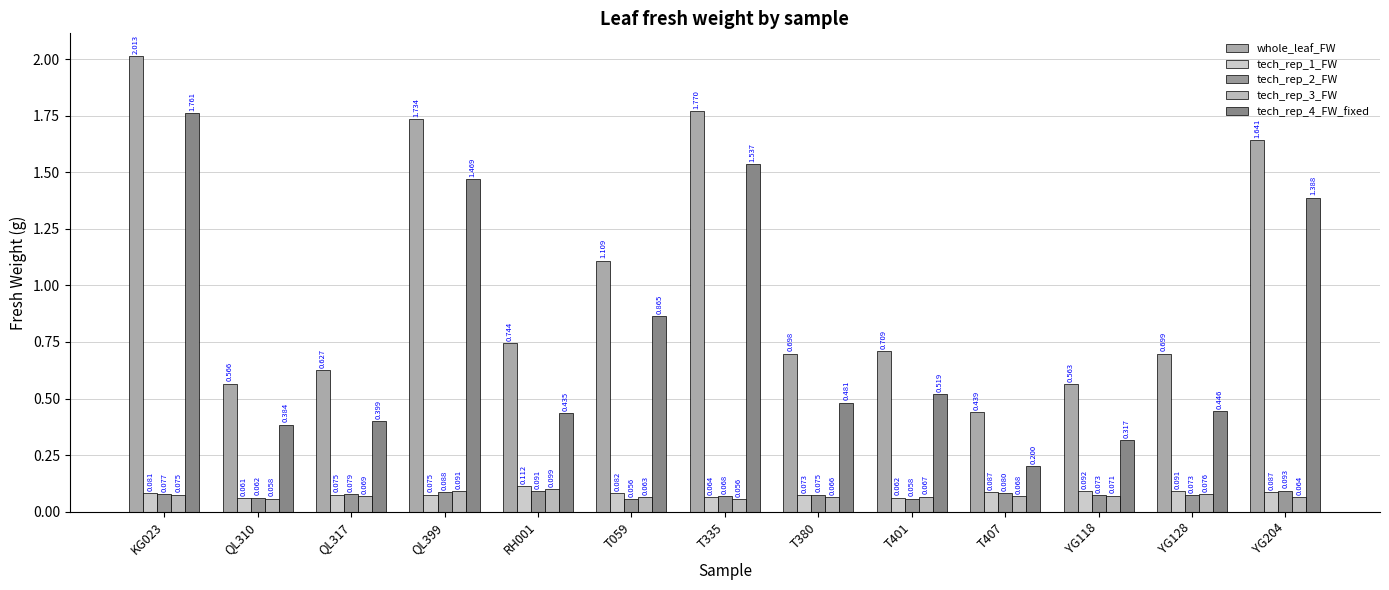

At T380, list the series in order from smallest to largest.

tech_rep_3_FW, tech_rep_1_FW, tech_rep_2_FW, tech_rep_4_FW_fixed, whole_leaf_FW